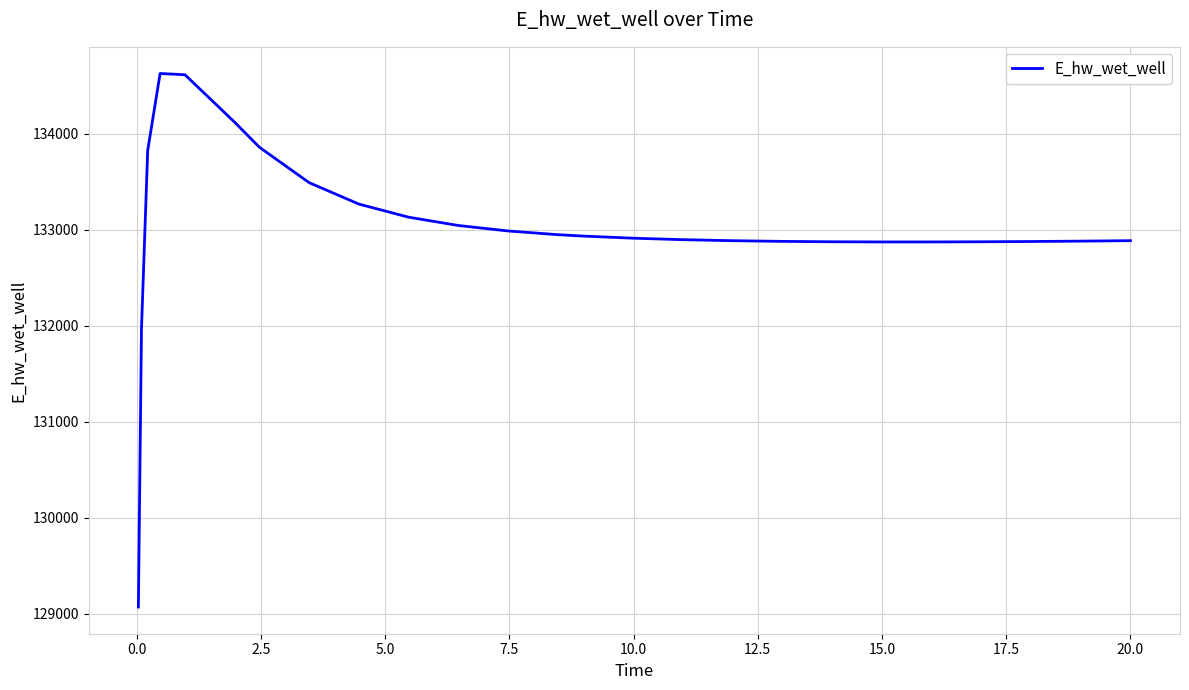

What is the difference between the maximum and minimum values?

5557.6